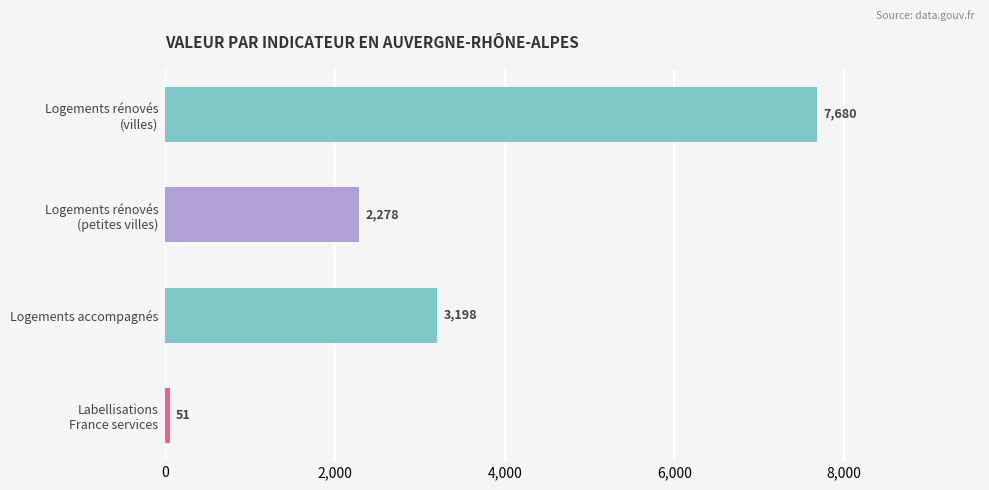

How many bars are there in total?

4